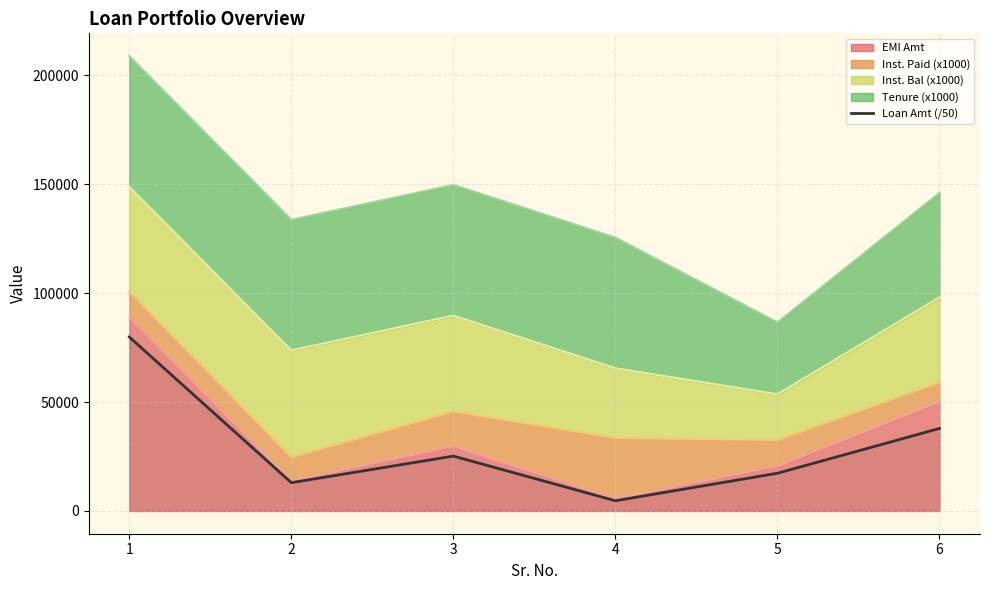

Which has a higher value, 2 or 6?

6